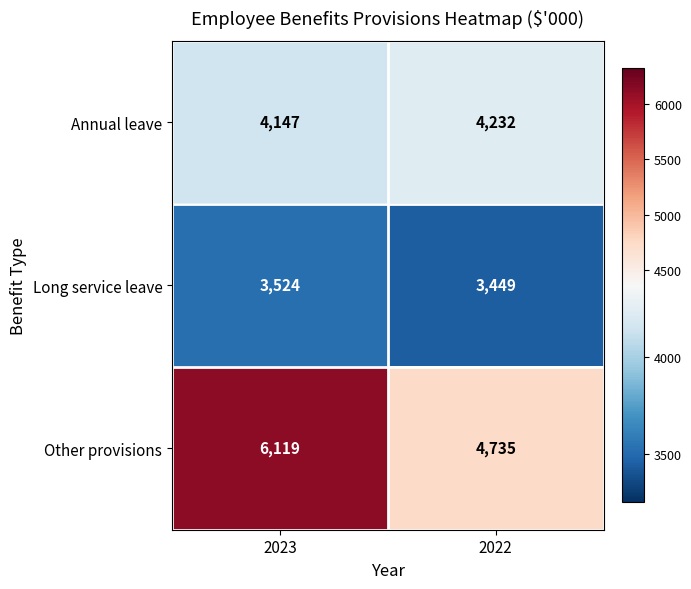

Which category has the lowest value in the Annual leave series?

2023